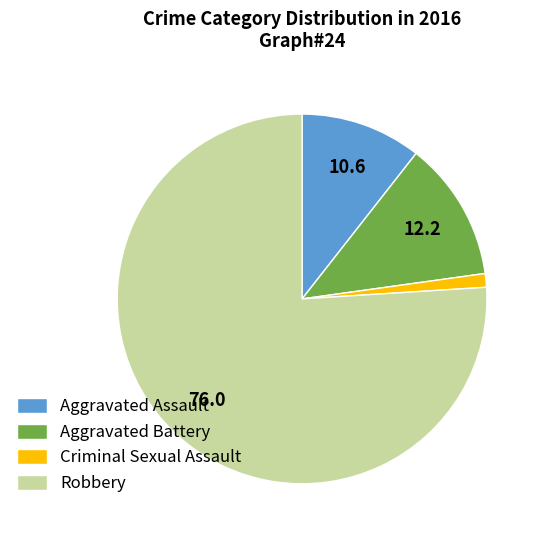

Is there a majority slice in this chart?

Yes